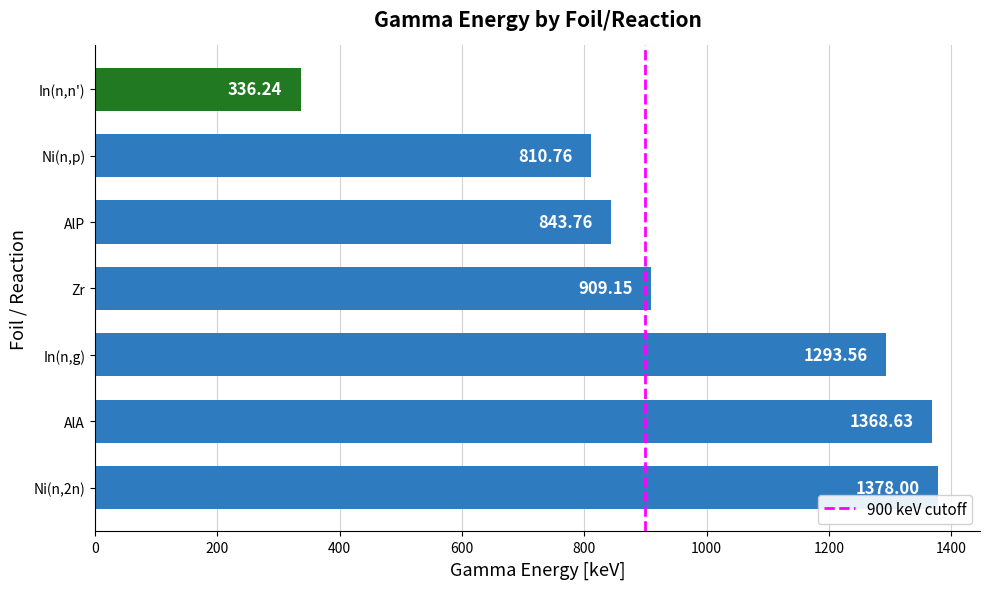

What is the change in value from AlA to Zr?

-459.5